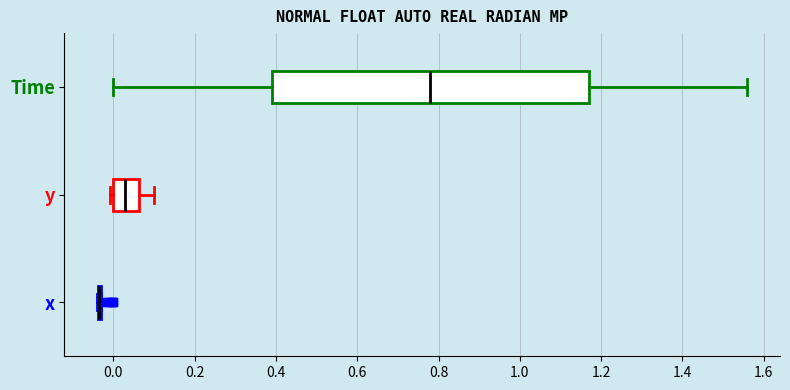

Reading bottom to top, transcribe this box plot: for each box, give where its median line is, the range the box spans, and where its two whiskers end, as read against the x-axis. The values are not printed on the chart, so give them approximately, as read against the axis.

x: box collapsed to a line at -0.04, whiskers -0.04 to -0.04
y: median 0.02, box 0.00 to 0.06, whiskers 0.00 (just left of the box's left edge) to 0.10
Time: median 0.78, box 0.40 to 1.18, whiskers 0.00 to 1.56